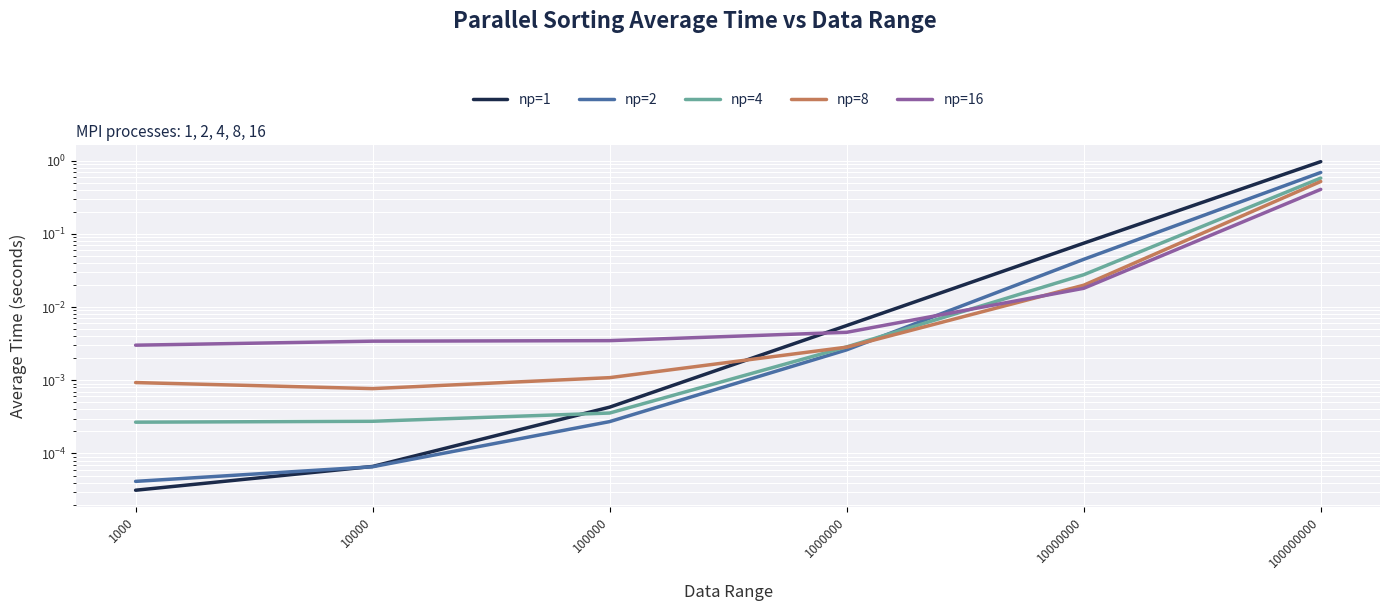

At which category does the chart reach its peak across all series?

100000000